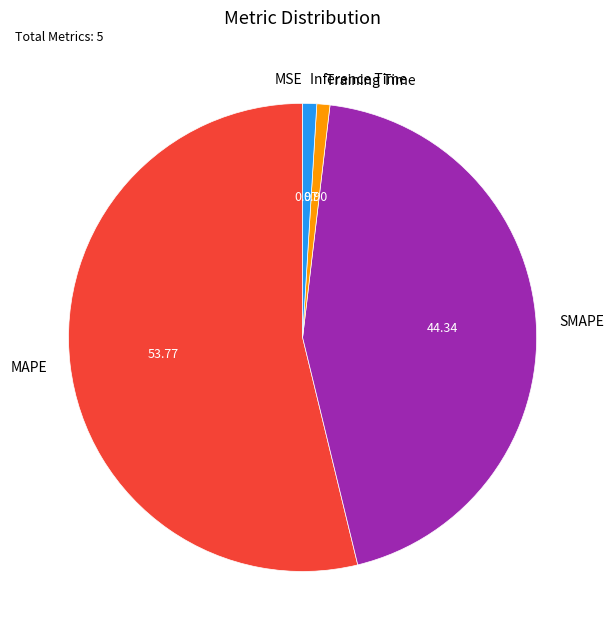

True or false: Training Time accounts for 1% of the total.

True